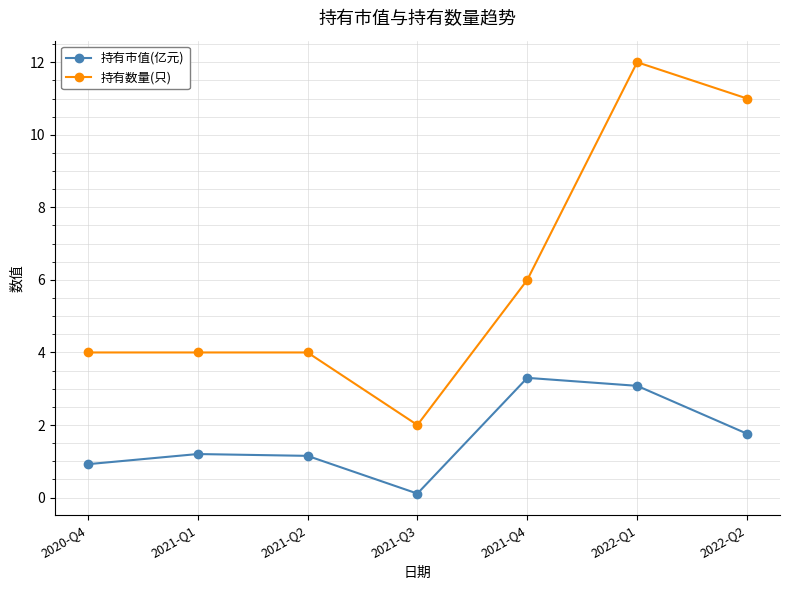

Does the chart have visible grid lines?

Yes